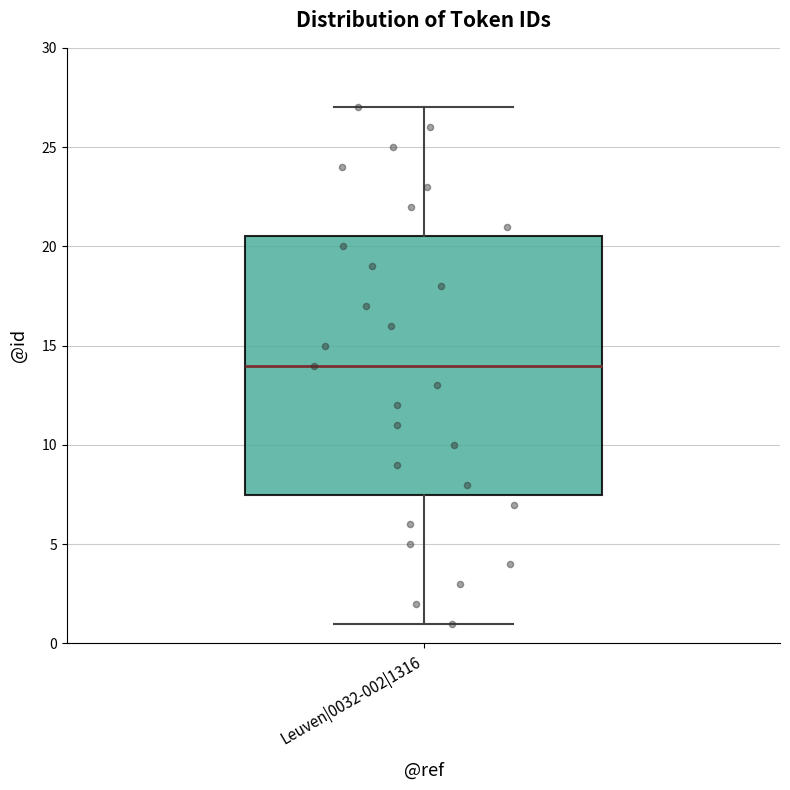

Where is the lower edge of the box for Leuven|0032-002|1316 on the y-axis? The values are not printed on the chart, so give them approximately, as read against the axis.

7.5